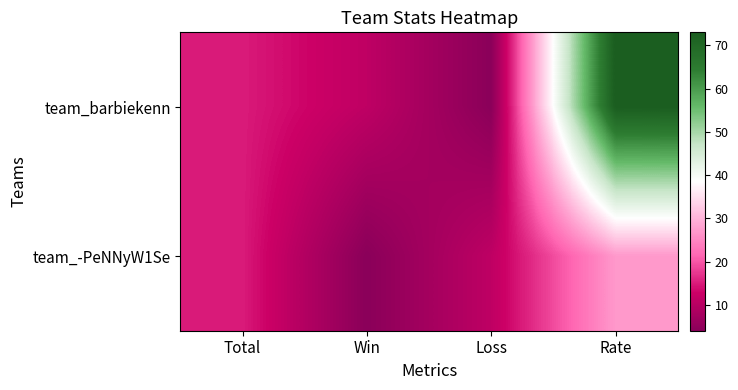

At which category is the sum across all series the highest?

Rate